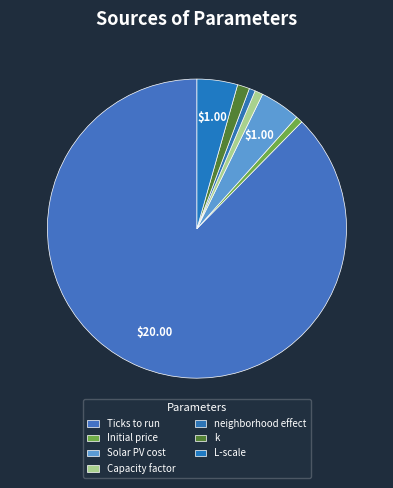

What percentage is the Ticks to run slice, to the nearest percent?

88%